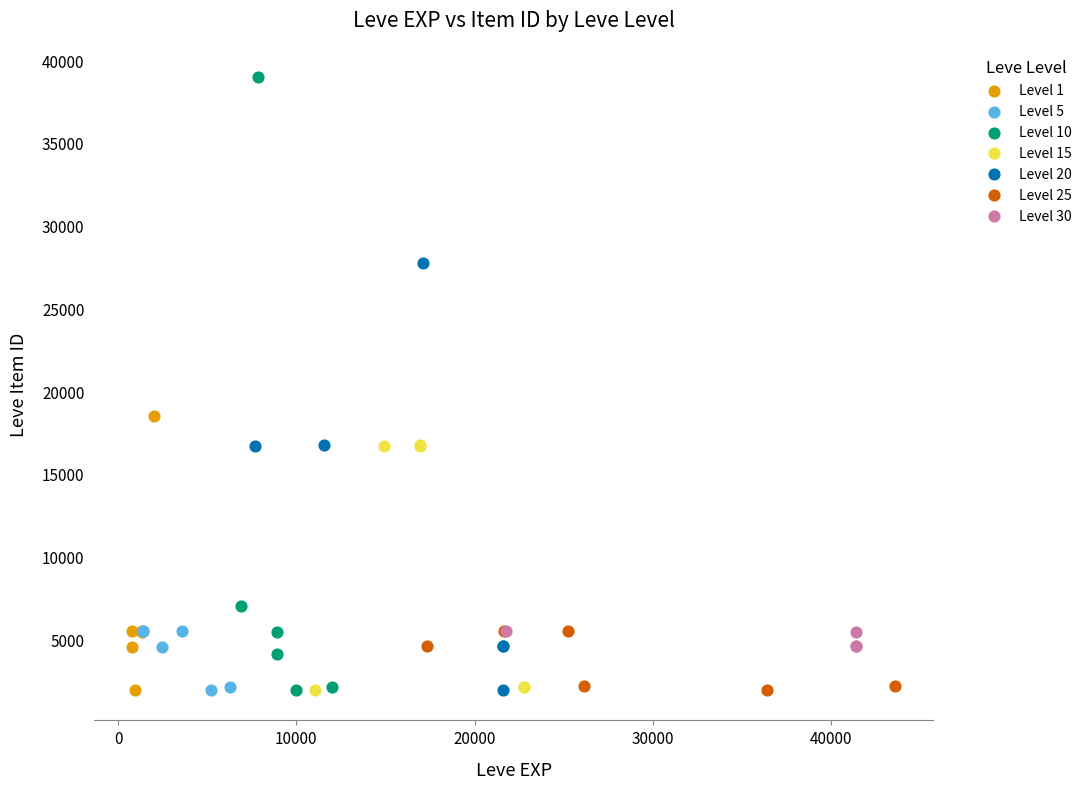

Which series reaches the maximum Y coordinate?

Level 10